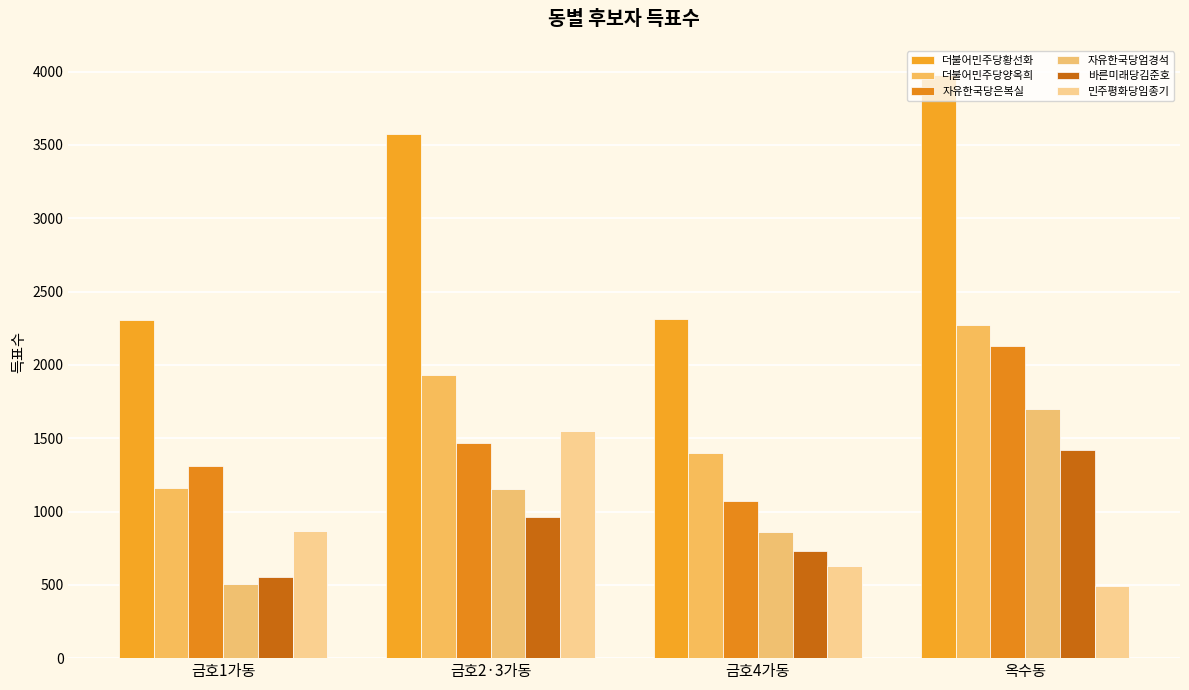

Where does the 민주평화당임종기 series first go above 869?

금호2·3가동